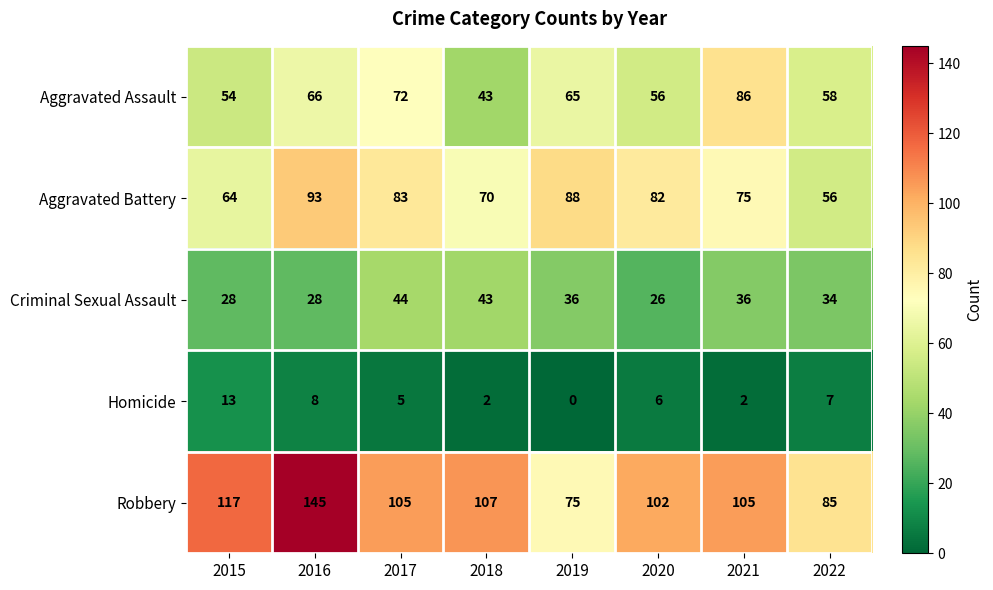

What is the total value across all series at 2021?

304